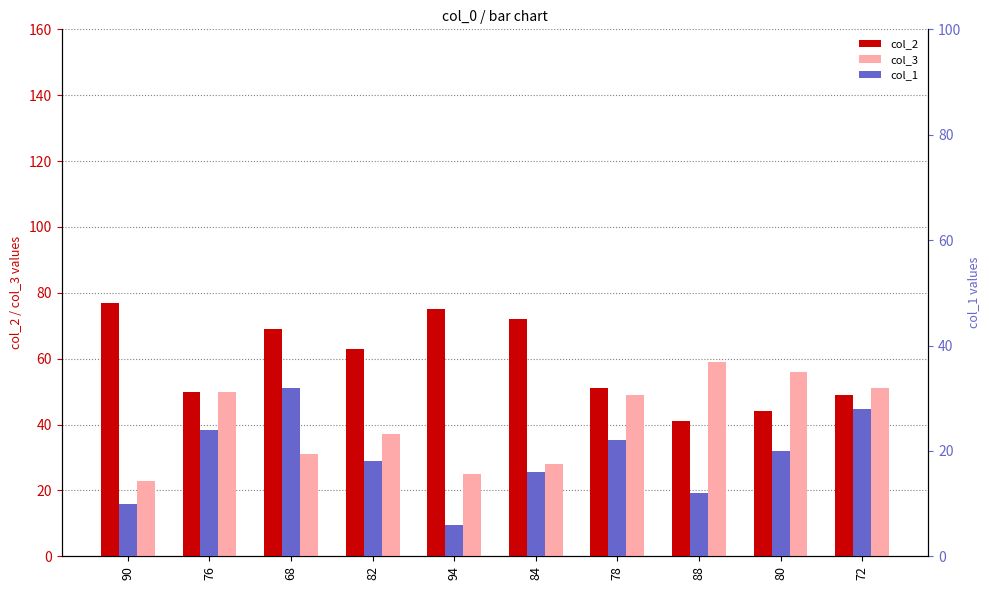

Is it true that col_2 equals 11 at 78?

False